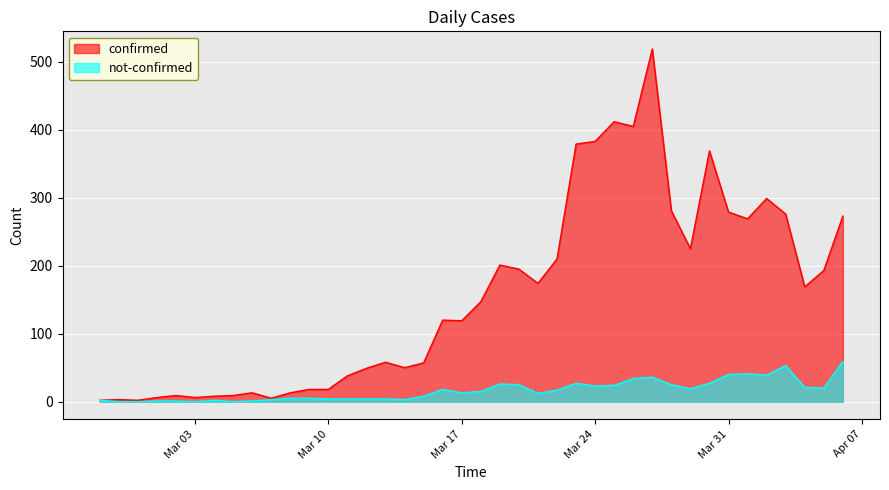

True or false: not-confirmed and confirmed intersect in this chart.

False